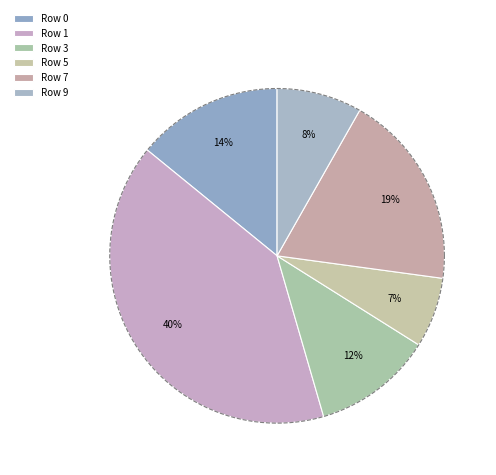

To the nearest percent, what portion does 0 represent?

14%